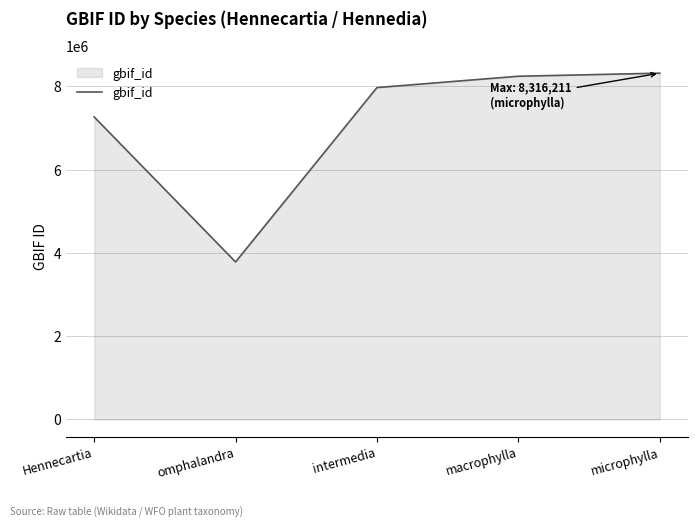

What is the difference between the values at omphalandra and microphylla?

4533830